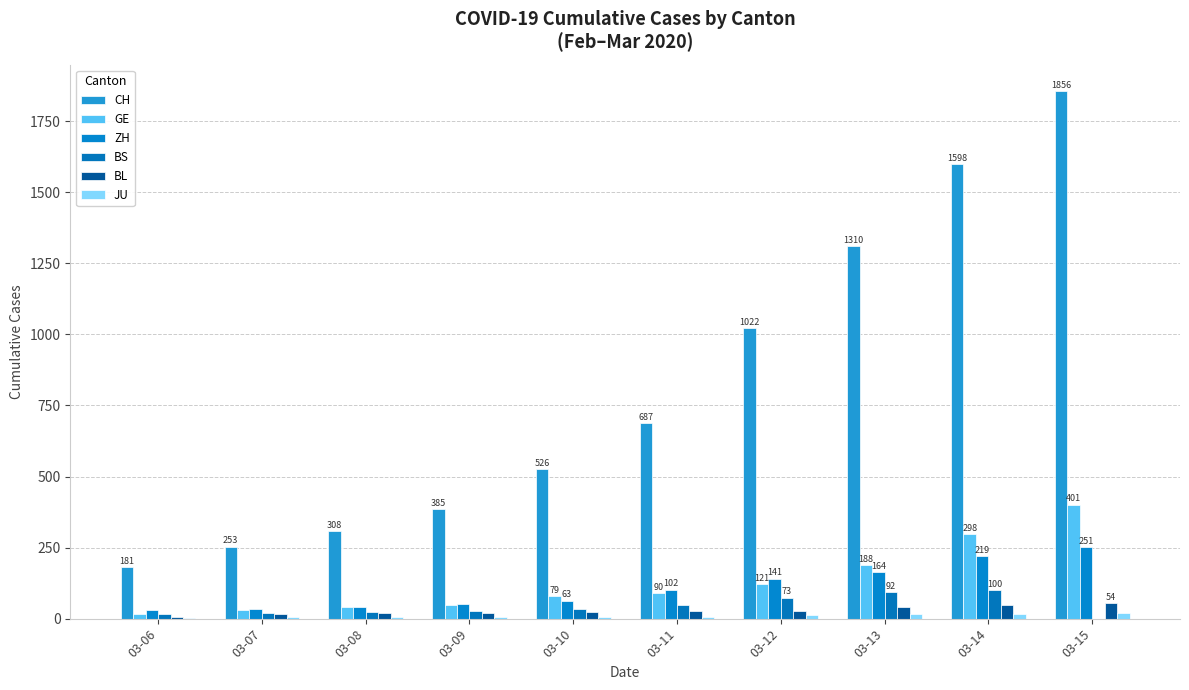

Which series has the largest total across all categories?

CH